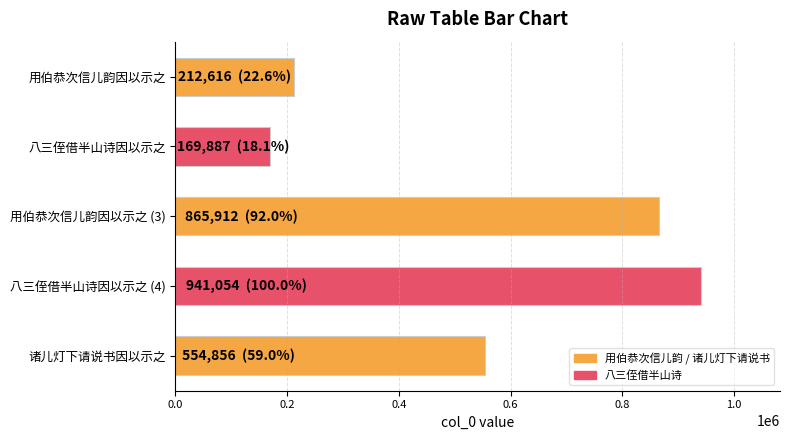

What is the difference between the maximum and minimum values?

771167